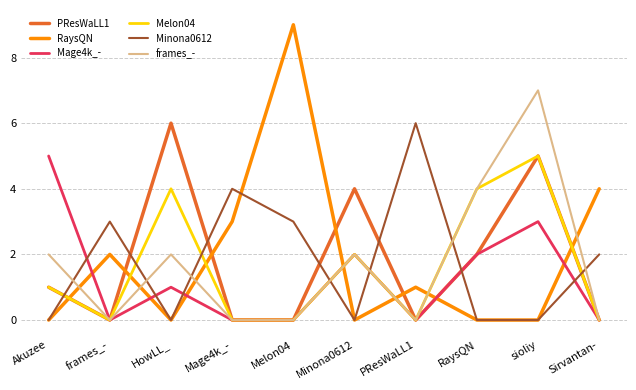

Reading left to right, list all the values displayed in this chart.

PResWaLL1: Akuzee=1	frames_-=0	HowLL_=6	Mage4k_-=0	Melon04=0	Minona0612=4	PResWaLL1=0	RaysQN=2	sioliy=5	Sirvantan-=0
RaysQN: Akuzee=0	frames_-=2	HowLL_=0	Mage4k_-=3	Melon04=9	Minona0612=0	PResWaLL1=1	RaysQN=0	sioliy=0	Sirvantan-=4
Mage4k_-: Akuzee=5	frames_-=0	HowLL_=1	Mage4k_-=0	Melon04=0	Minona0612=2	PResWaLL1=0	RaysQN=2	sioliy=3	Sirvantan-=0
Melon04: Akuzee=1	frames_-=0	HowLL_=4	Mage4k_-=0	Melon04=0	Minona0612=2	PResWaLL1=0	RaysQN=4	sioliy=5	Sirvantan-=0
Minona0612: Akuzee=0	frames_-=3	HowLL_=0	Mage4k_-=4	Melon04=3	Minona0612=0	PResWaLL1=6	RaysQN=0	sioliy=0	Sirvantan-=2
frames_-: Akuzee=2	frames_-=0	HowLL_=2	Mage4k_-=0	Melon04=0	Minona0612=2	PResWaLL1=0	RaysQN=4	sioliy=7	Sirvantan-=0